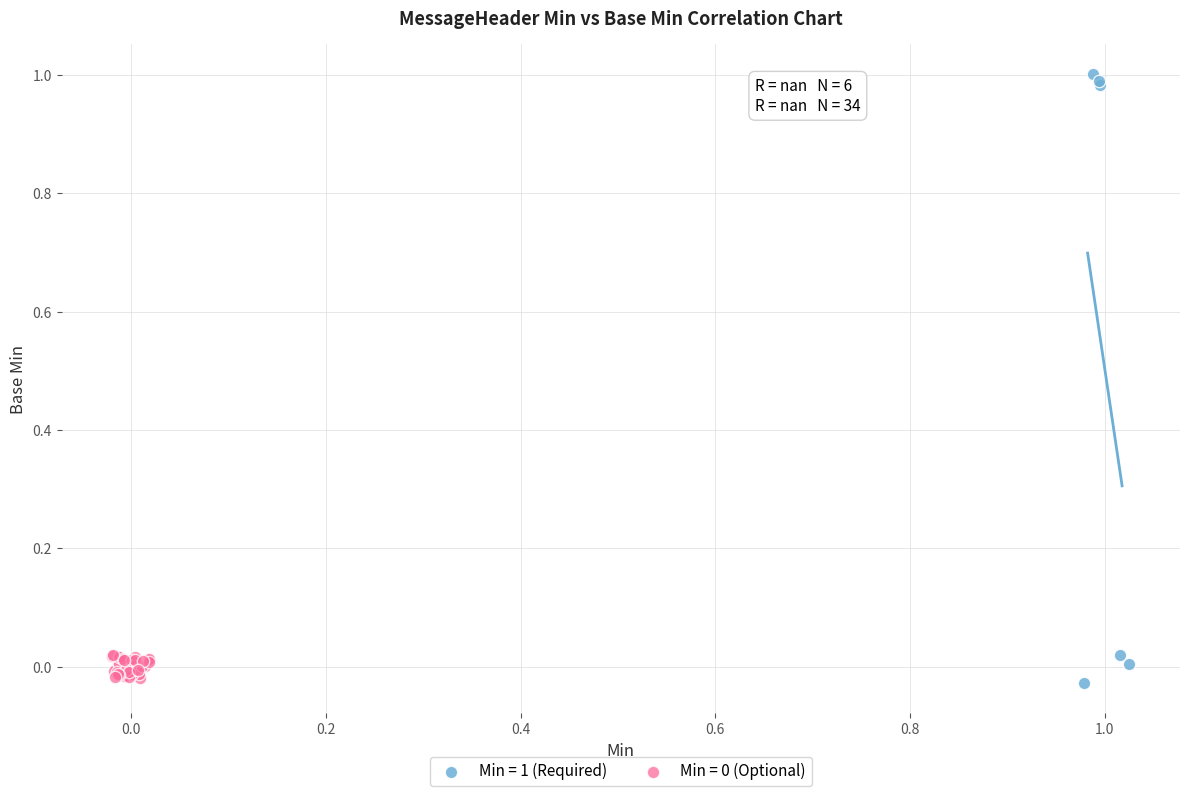

Which series has the widest spread of Y values?

Min = 1 (Required)